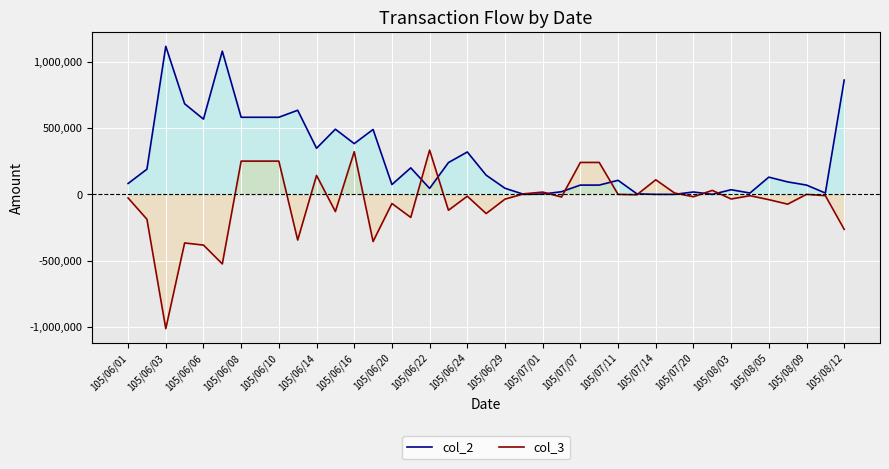

How many data points does each series have?

39